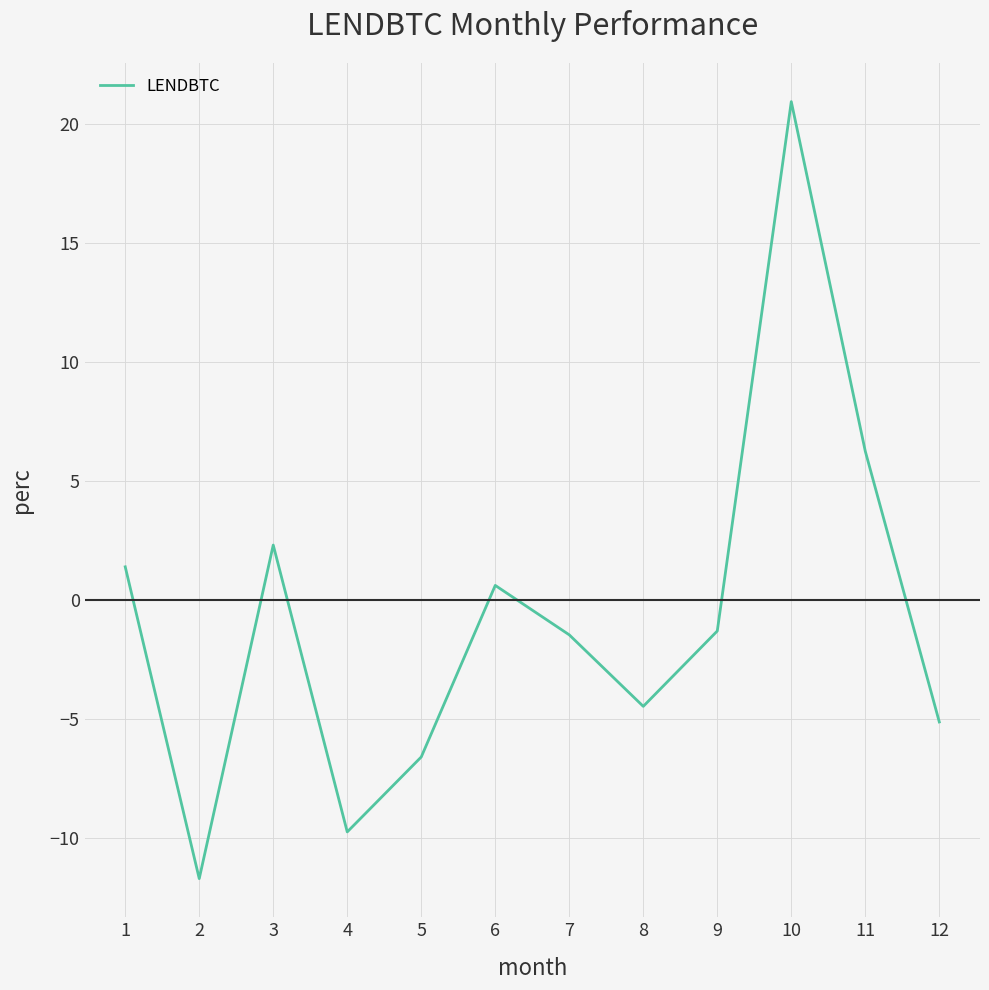

What is the change in value from 9 to 10?

+22.2